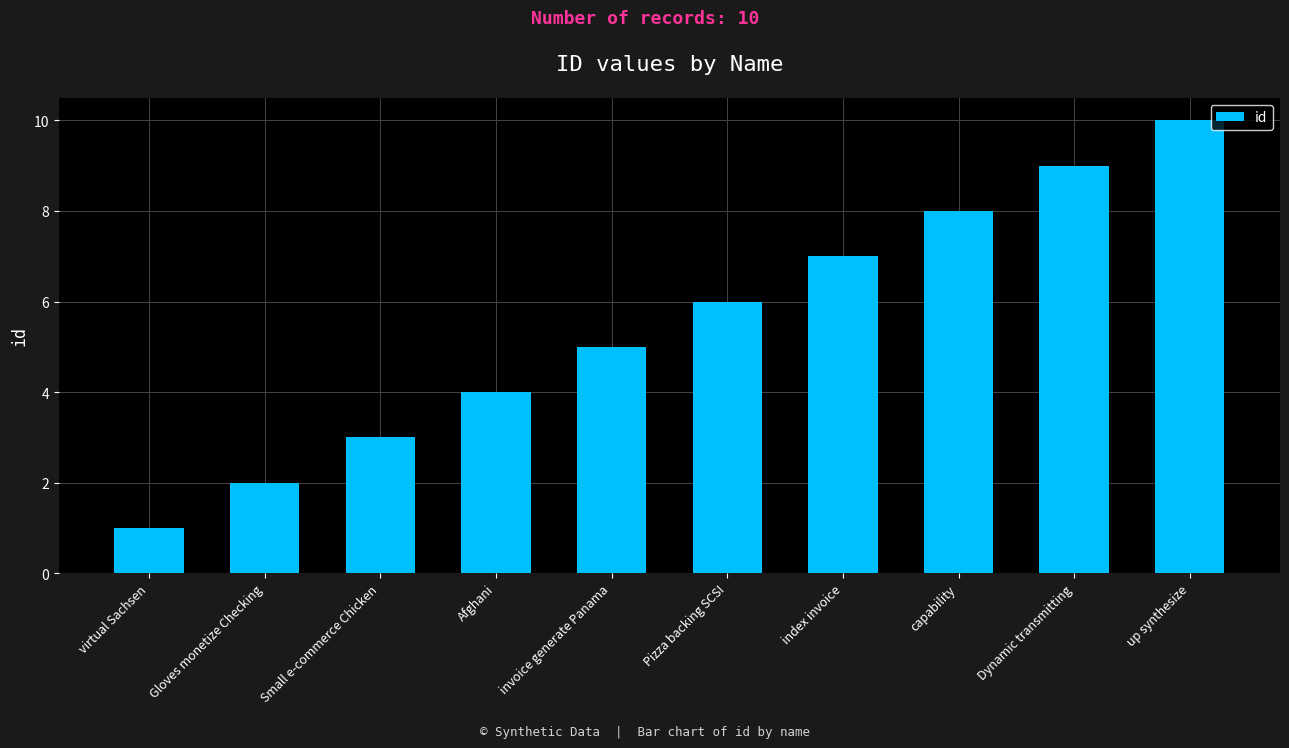

Approximately how many times larger is the value at Dynamic transmitting compared to up synthesize?

0.9